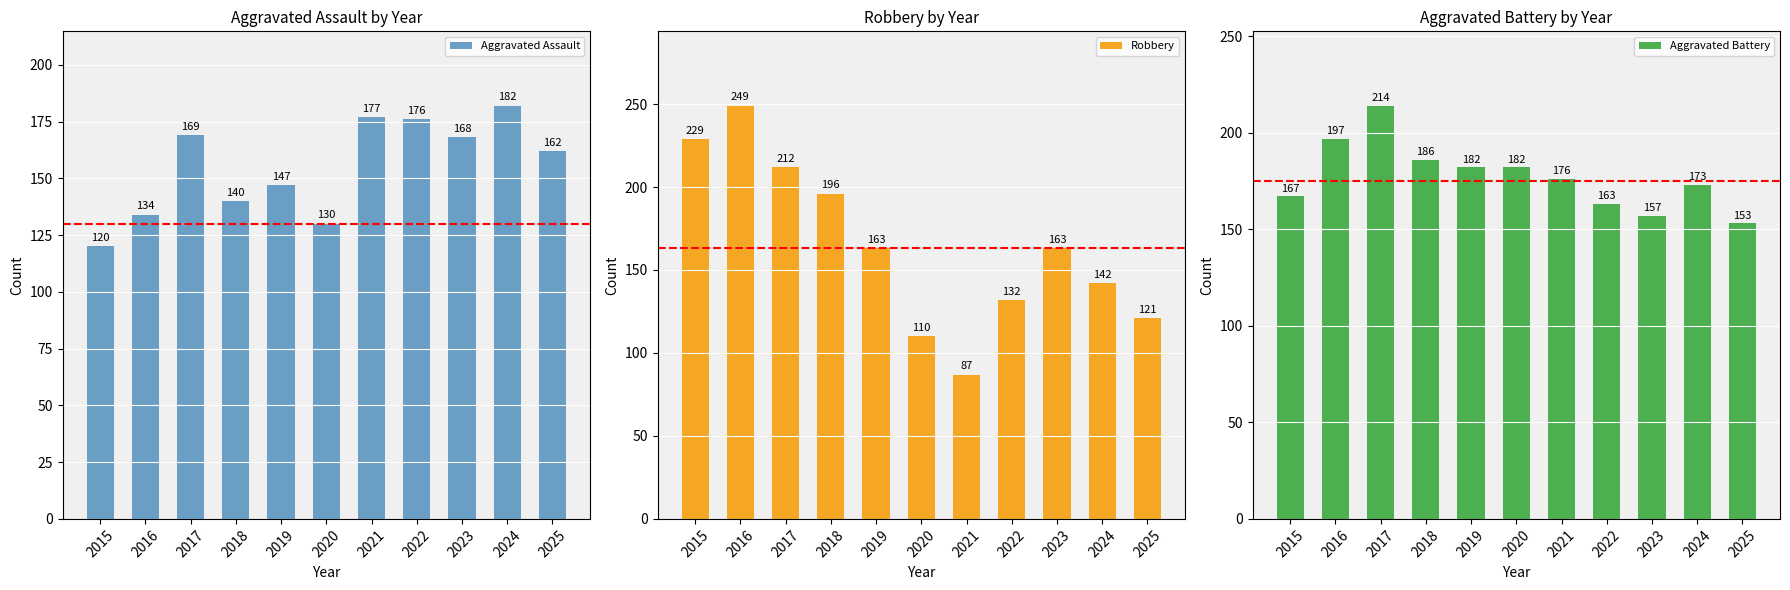

What is the sum of all Aggravated Battery values?

1950